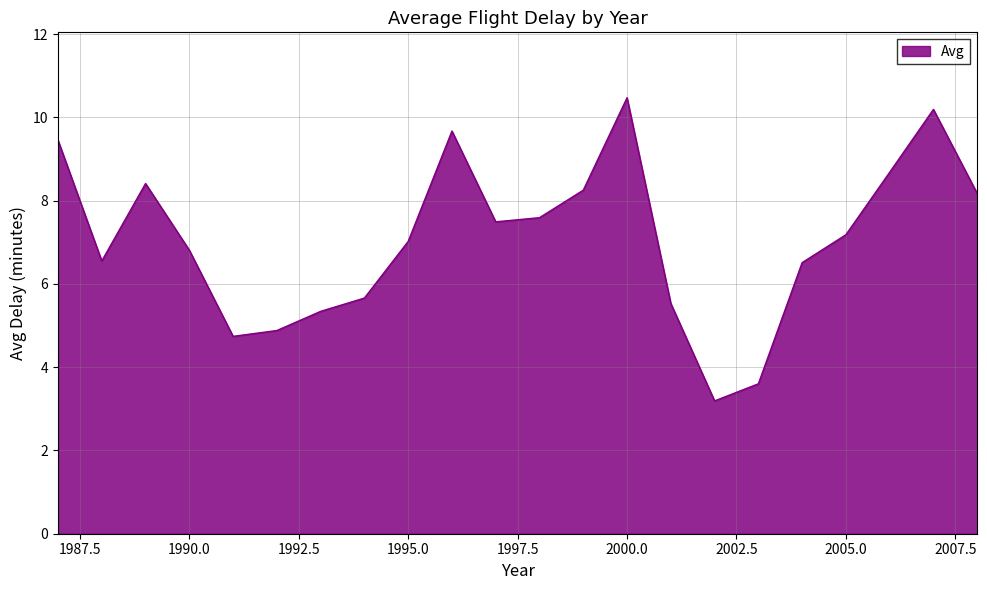

What is the difference between the maximum and minimum values?

7.3